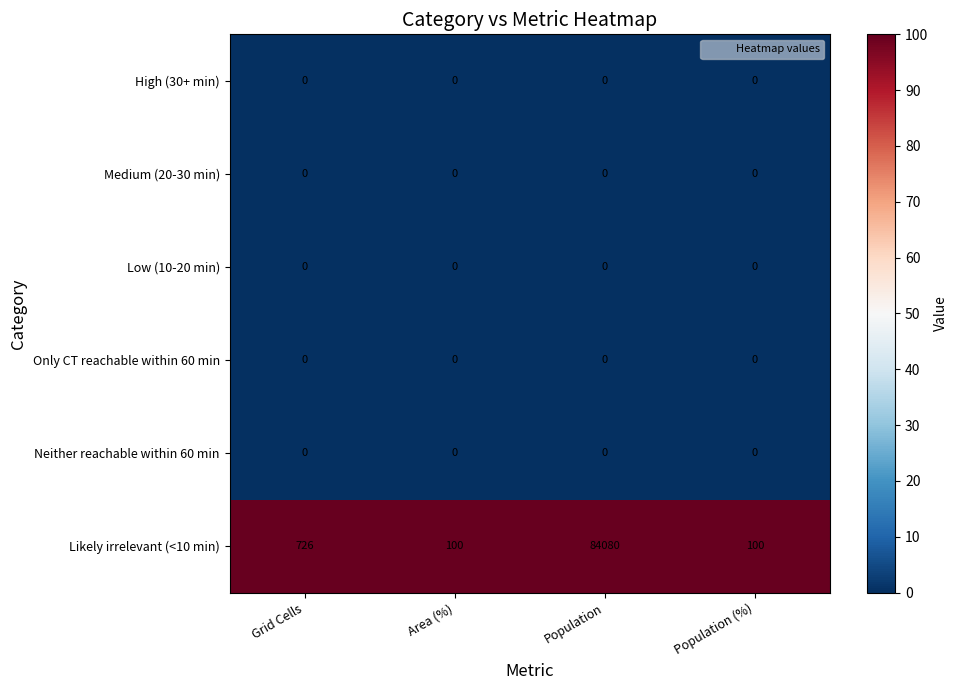

At how many categories does at least one series exceed 41603?

1